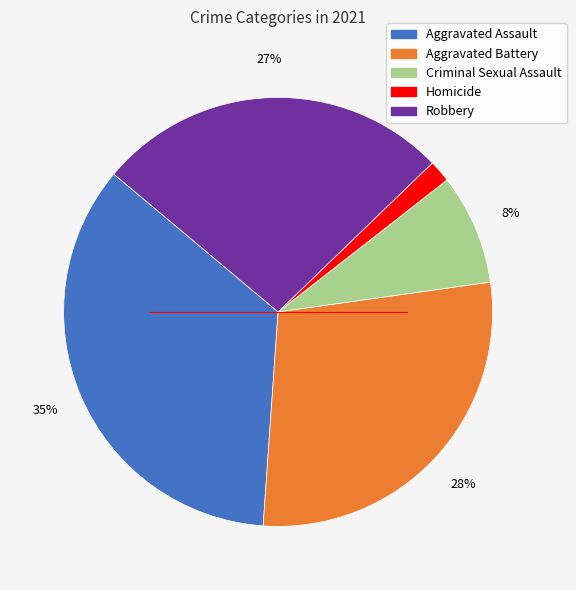

Count the number of slices in the pie.

5